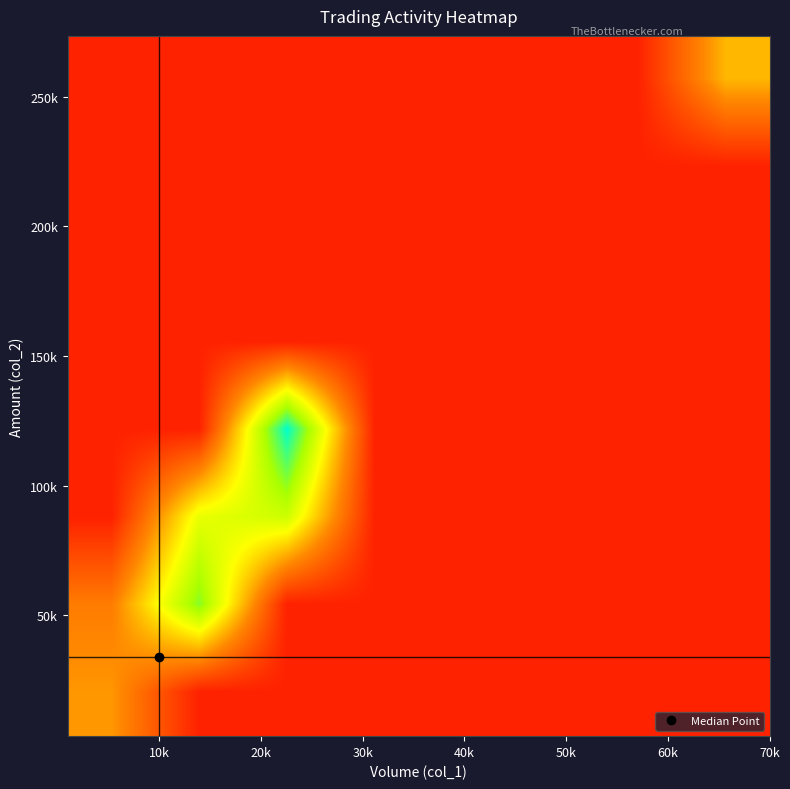

At how many categories does at least one series exceed 1?

4